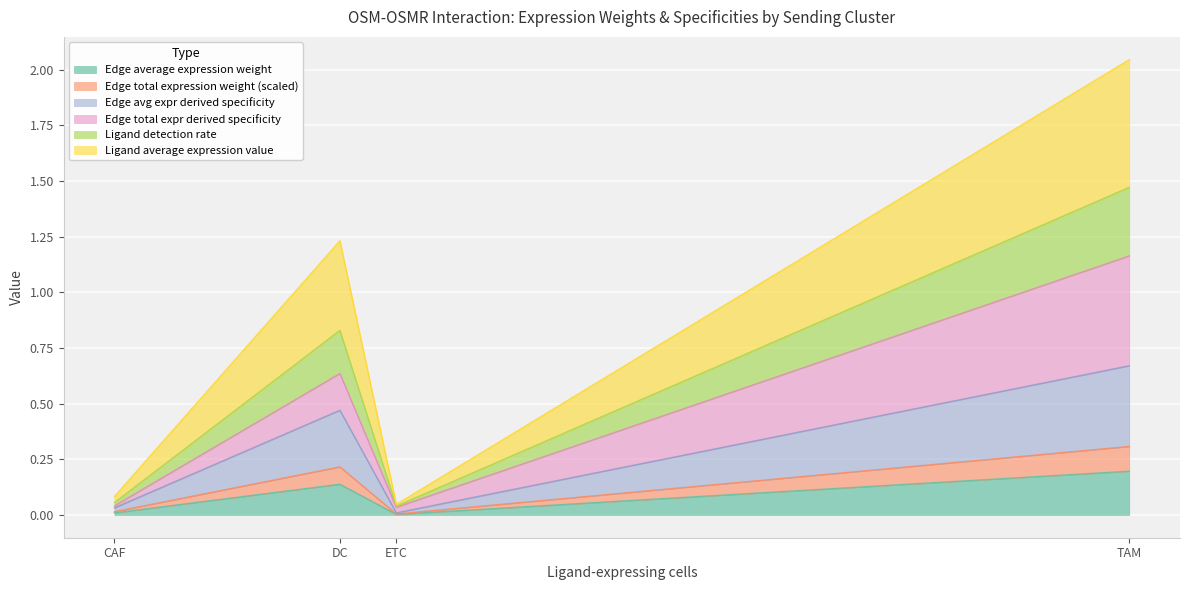

Does the chart display data point markers on the line(s)?

No